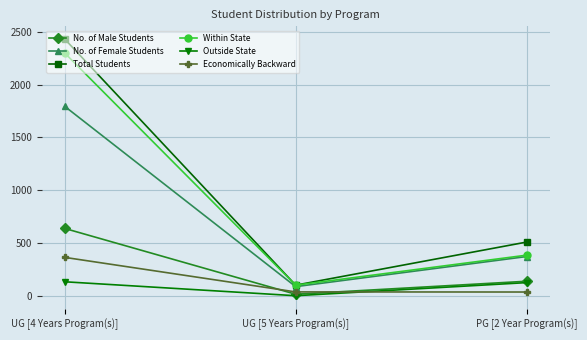

The value of Within State at UG [4 Years Program(s)] is 2298. True or false?

True